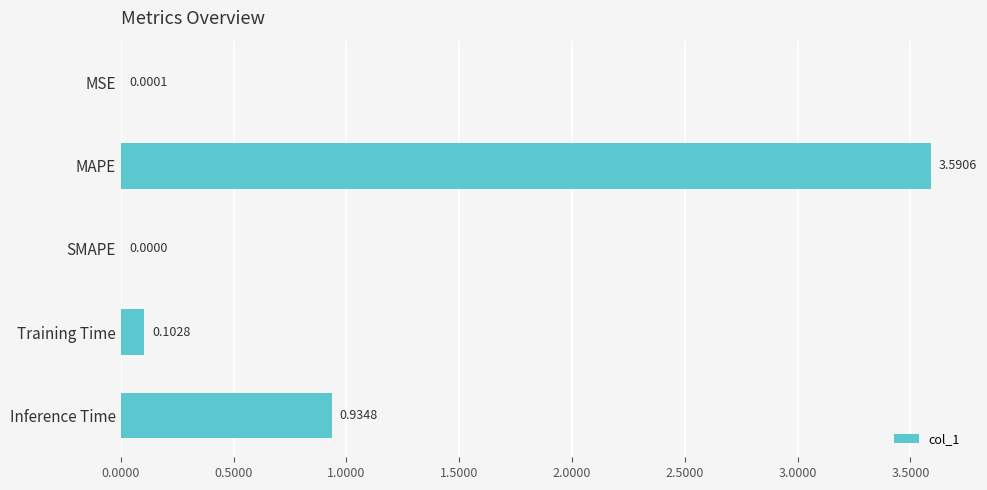

What is the sum of all values?

4.6